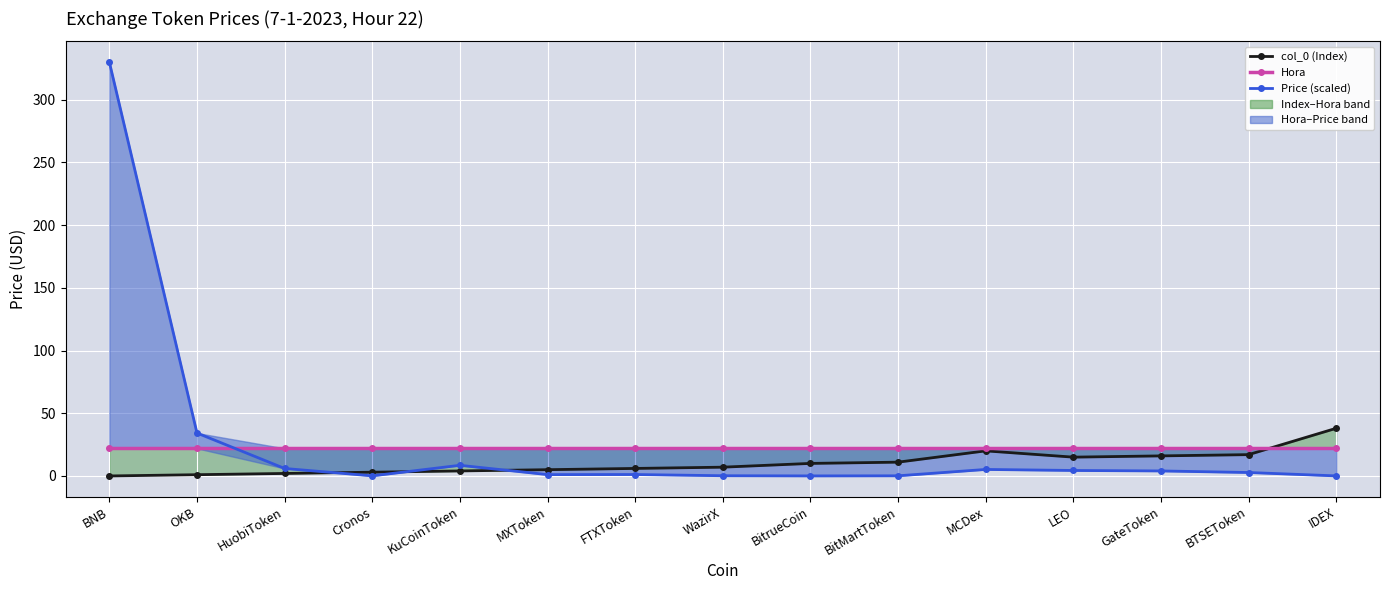

True or false: col_0 (Index) and Price (scaled) intersect in this chart.

True